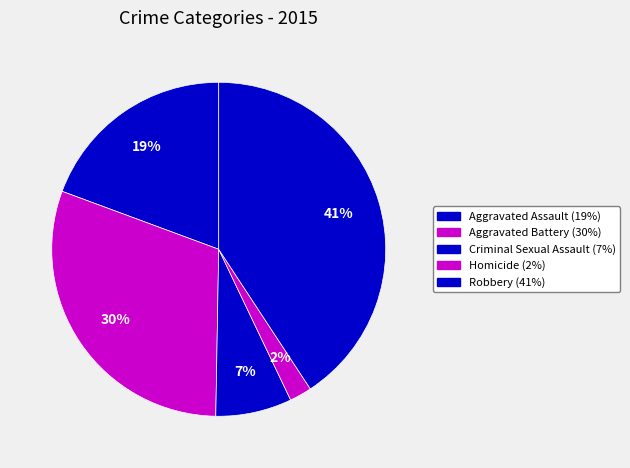

What percentage is the Aggravated Battery slice, to the nearest percent?

30%